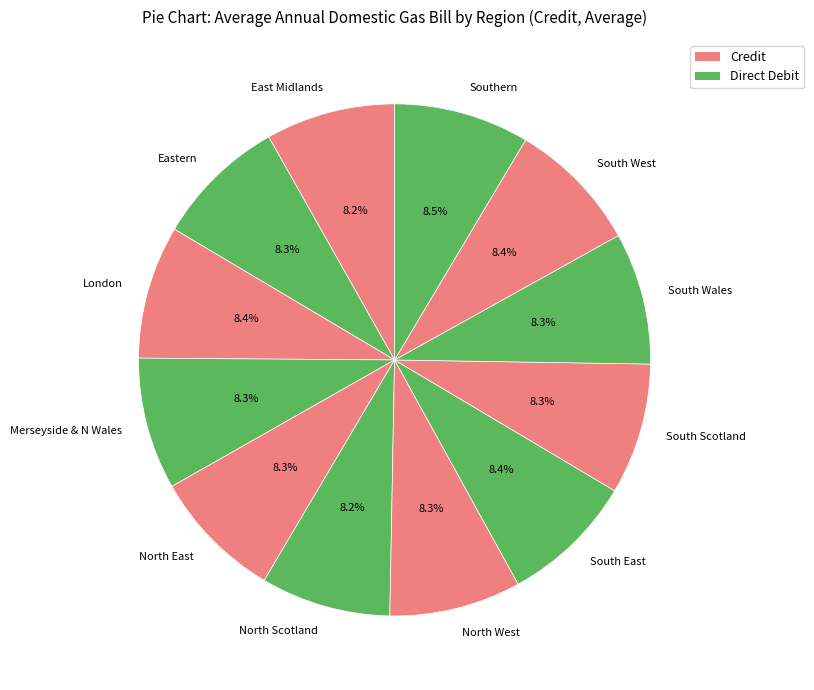

How much of the chart is everything except North Scotland?

91.8%